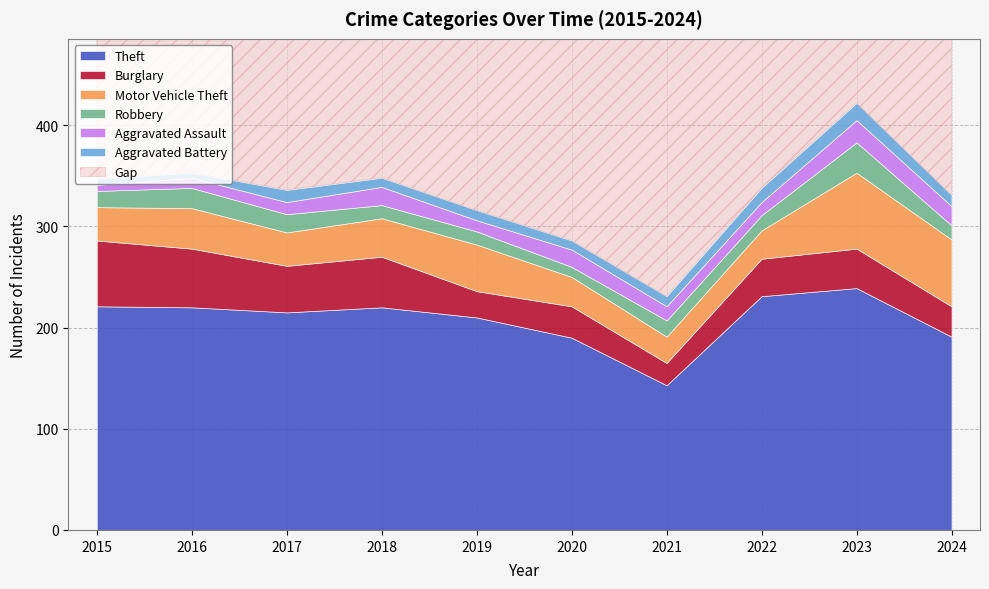

What is the value of the Aggravated Battery point at the 1st from the left?

6